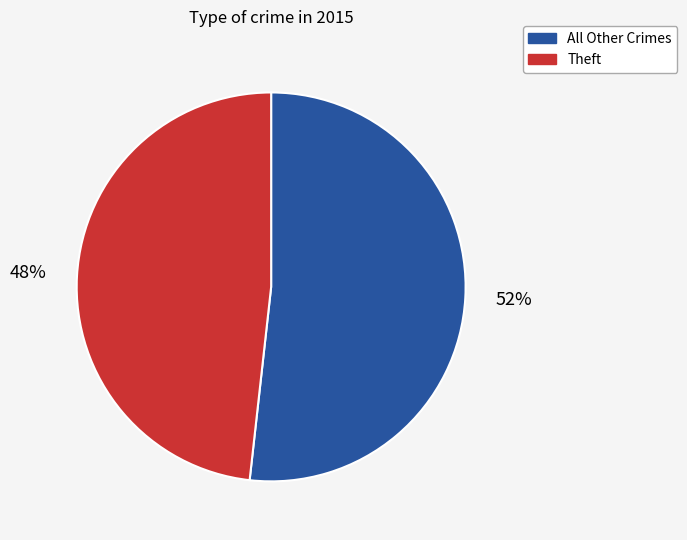

What is the smallest slice in the pie chart?

Theft